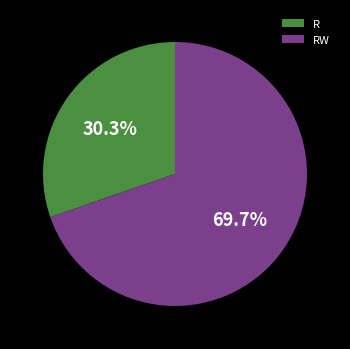

Rank the categories by value from highest to lowest.

RW, R